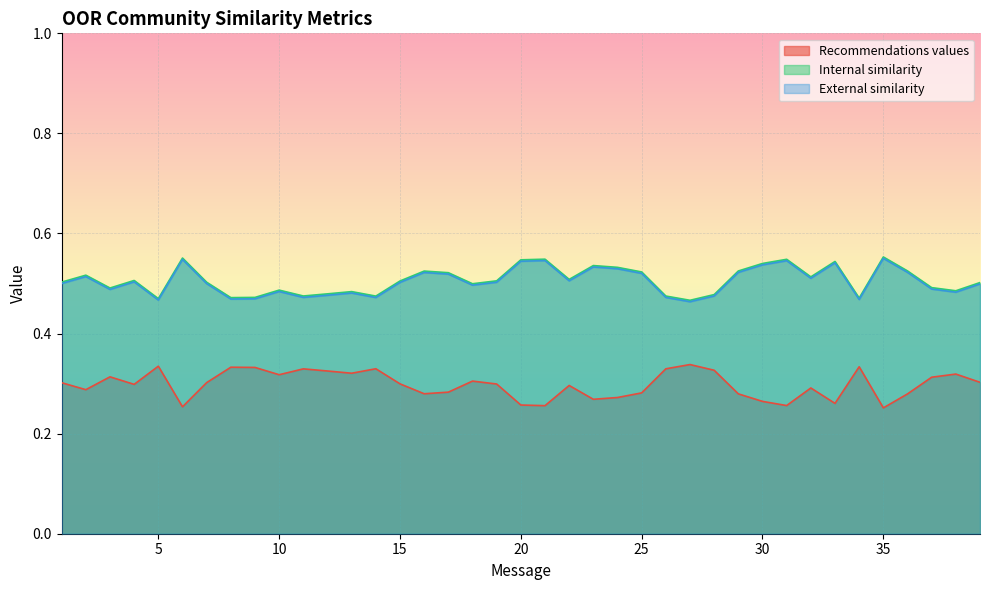

Between 19 and 27, which is larger?

27